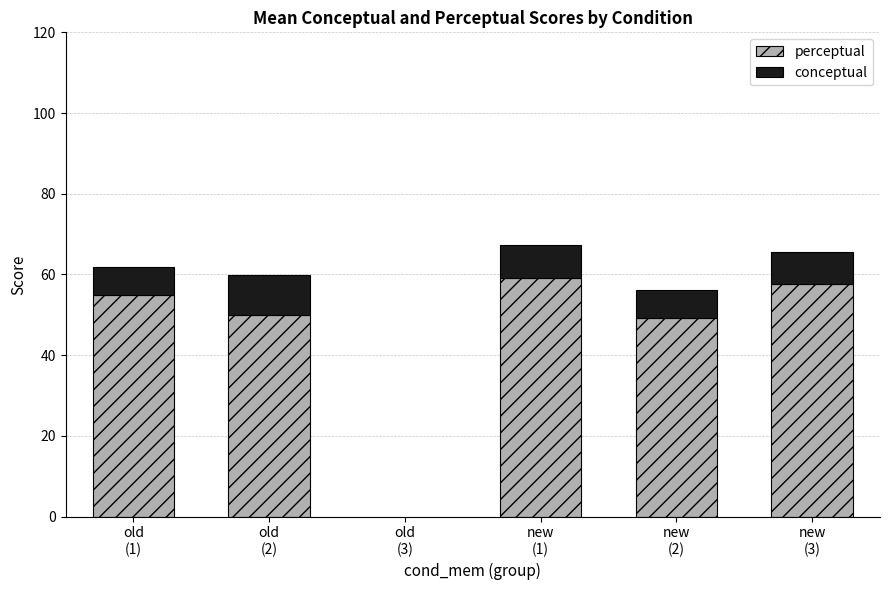

What is the maximum value for perceptual?

59.2